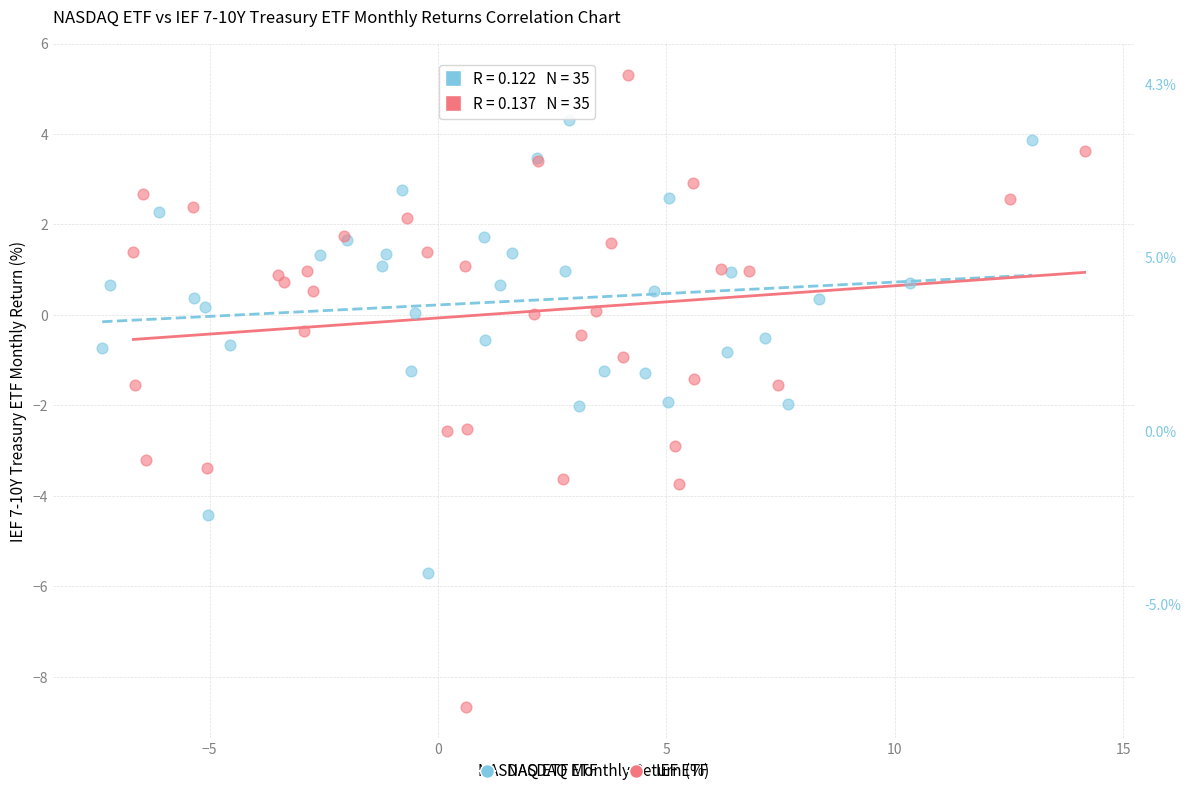

Which series contains the highest Y value?

IEF ETF